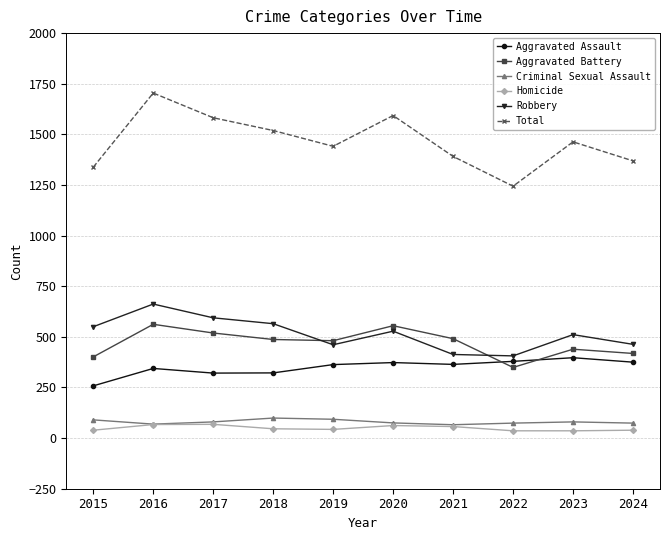

What is the value of the Aggravated Assault point at the 7th from the left?

364